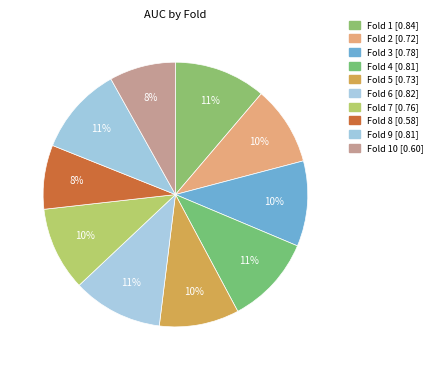

How many segments does this pie chart have?

10